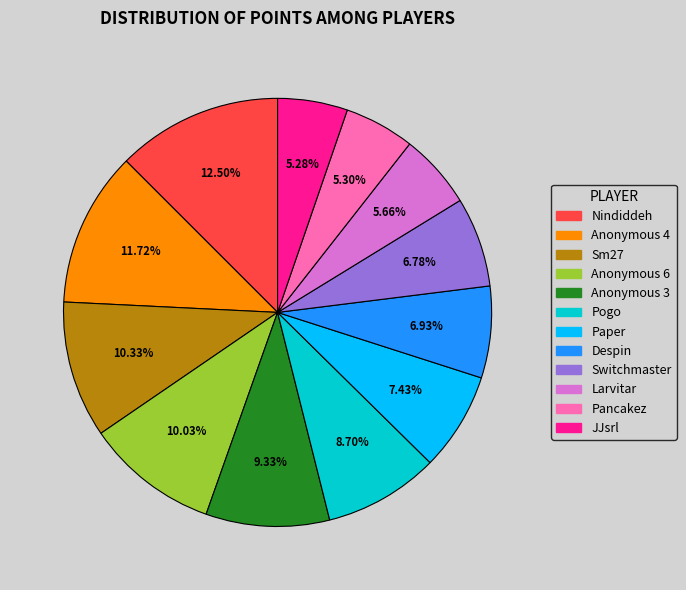

What percentage is the Despin slice, to the nearest percent?

7%